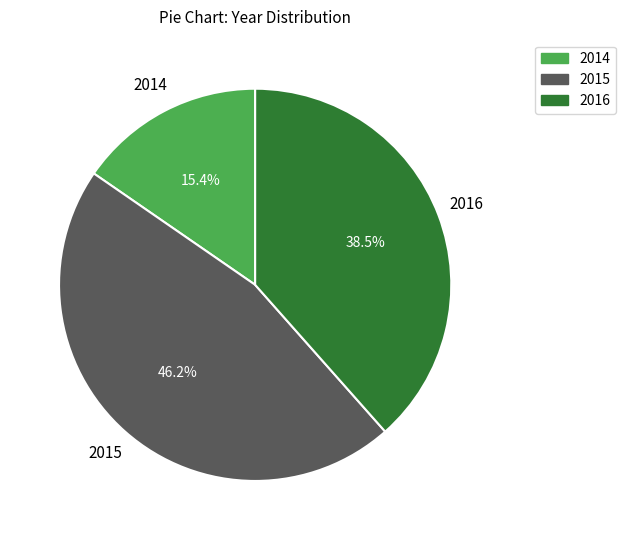

Which slice is the largest?

2015